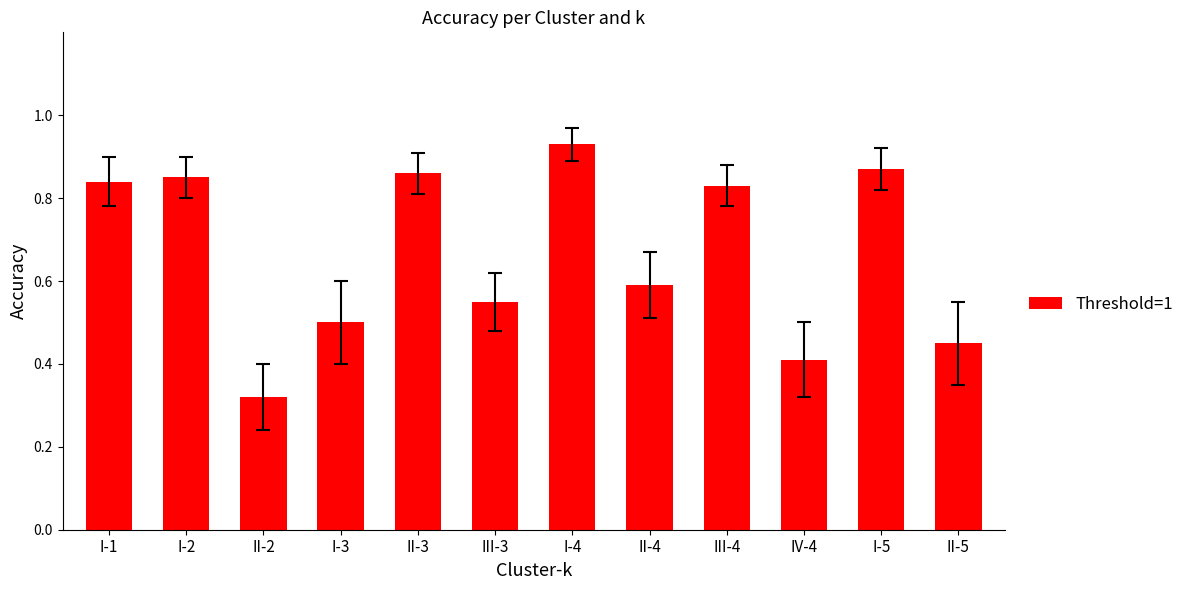

Where is the data nearest to the value 0?

II-2